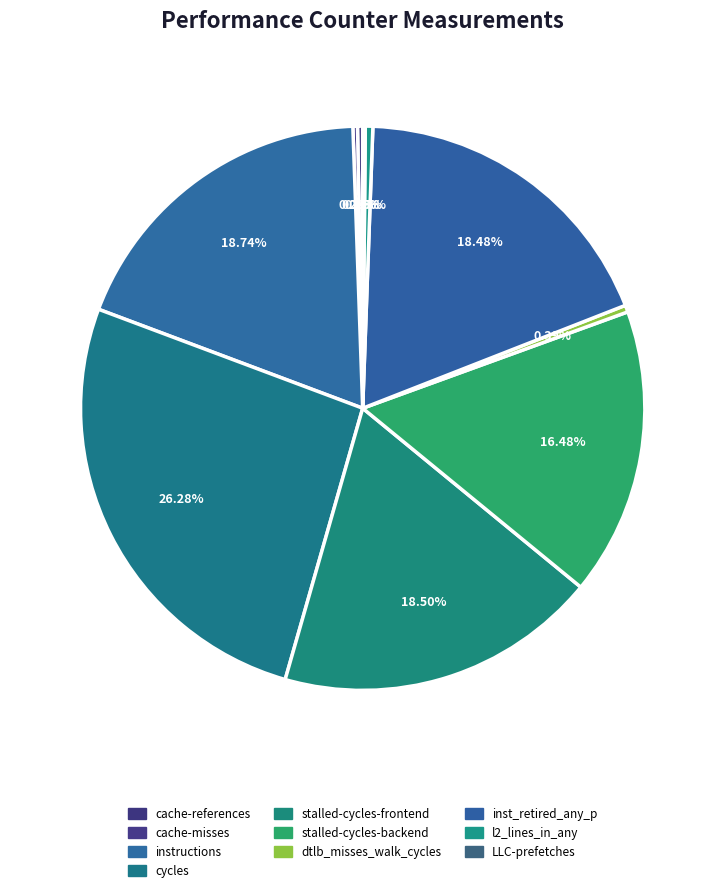

Which slice is the smallest?

LLC-prefetches